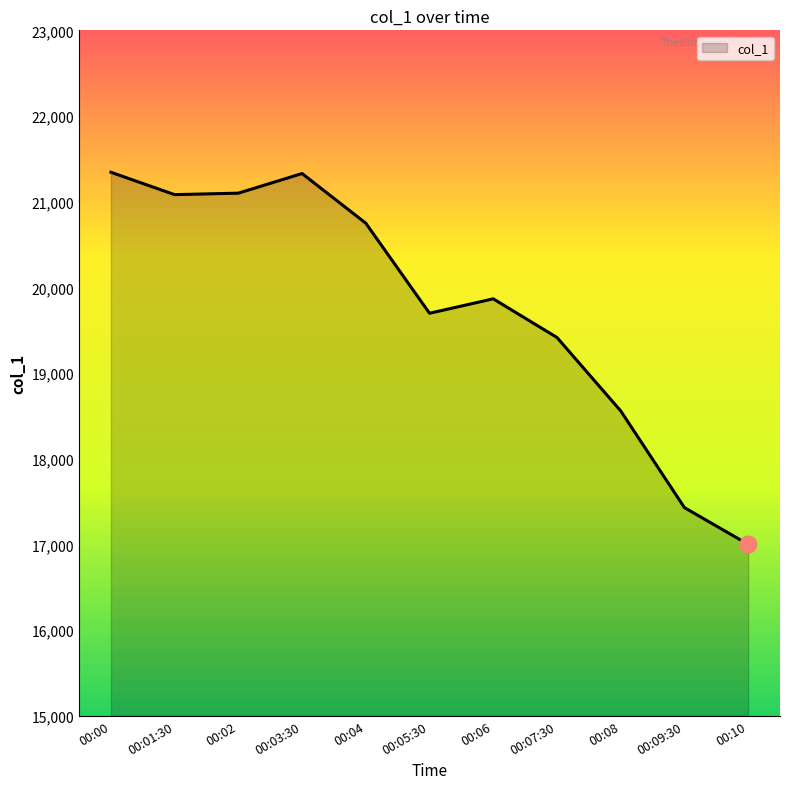

What is the difference between the values at 00:01:30 and 00:09:30?

3651.7